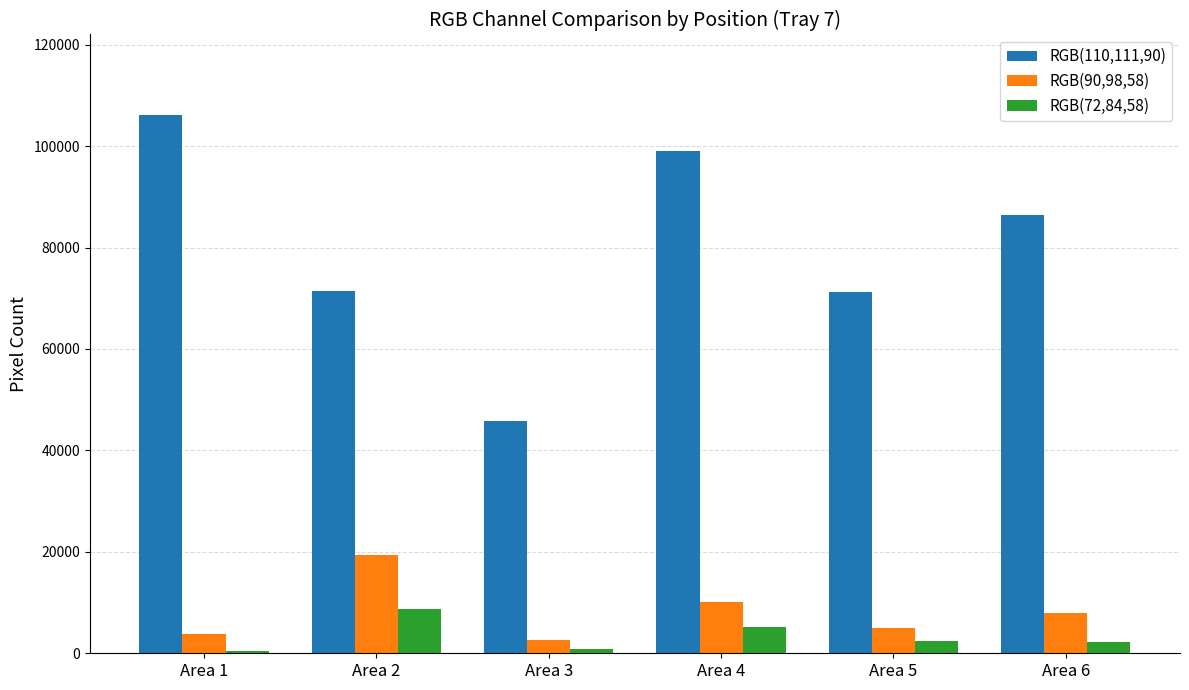

Which series changed the most between Area 2 and Area 4?

RGB(110,111,90)